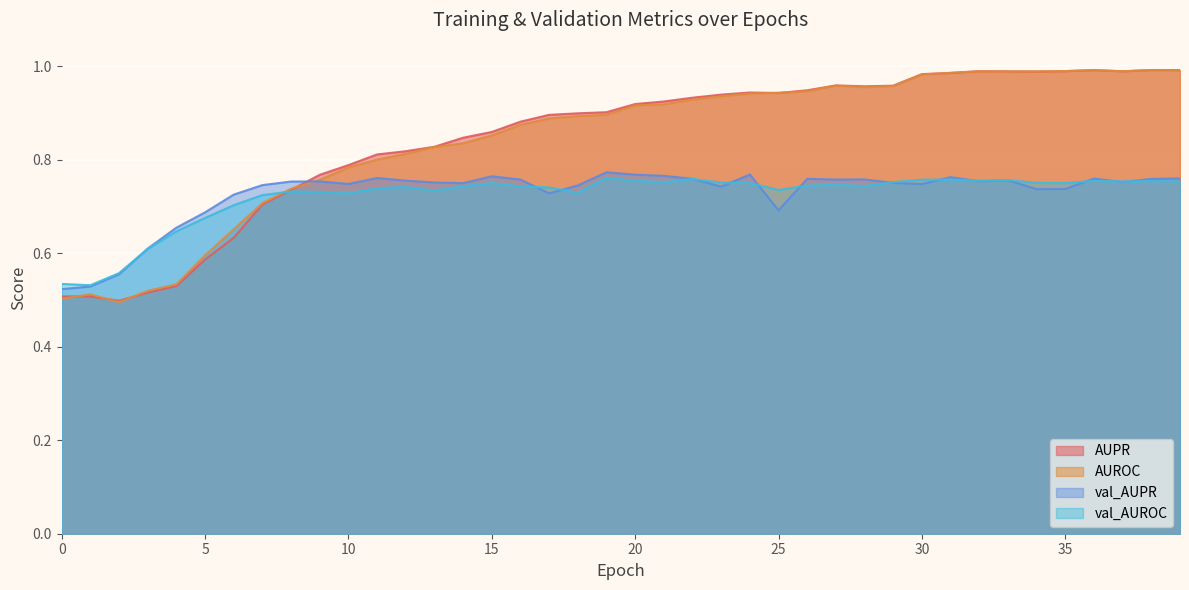

Which series changed the most between 8 and 30?

AUPR